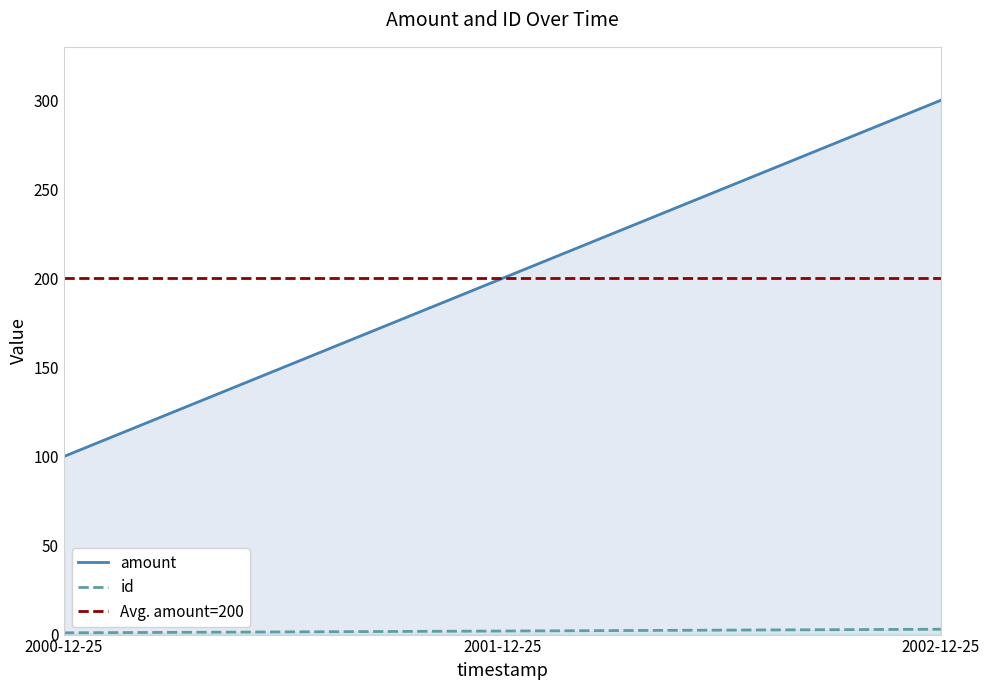

True or false: amount has a value of 172 at 2002-12-25.

False